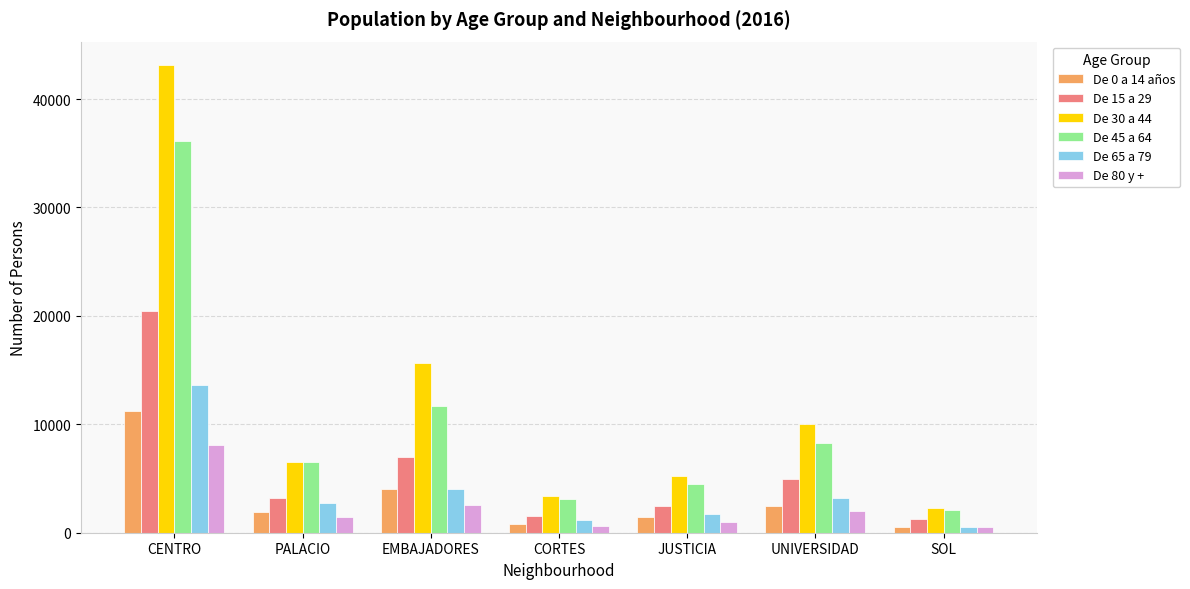

What position from the right is CENTRO?

7